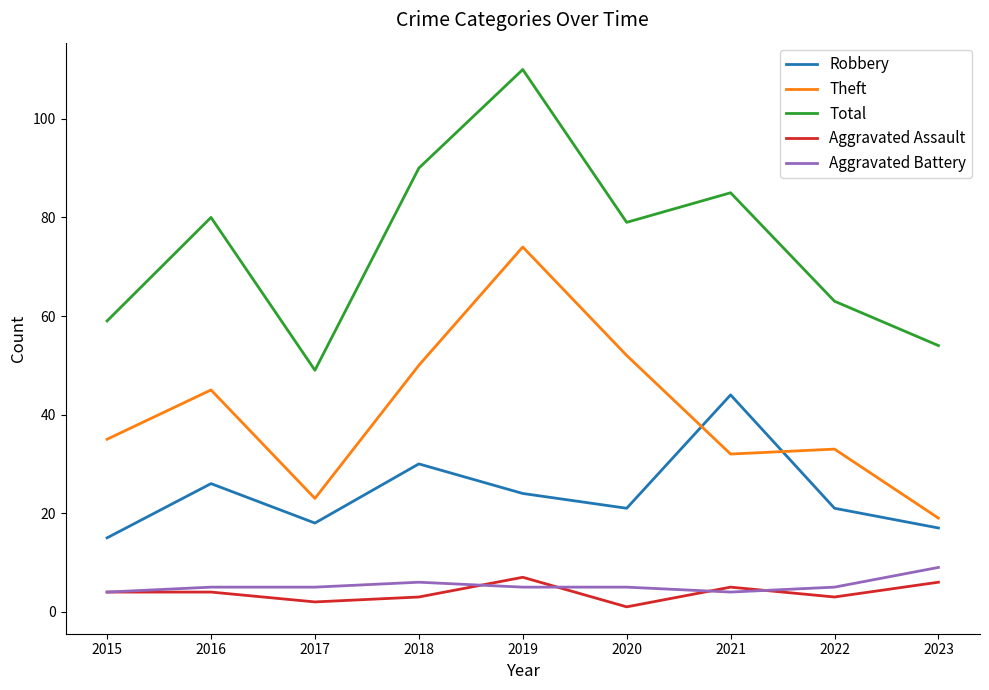

What are all the series names shown in the legend?

Robbery, Theft, Total, Aggravated Assault, Aggravated Battery